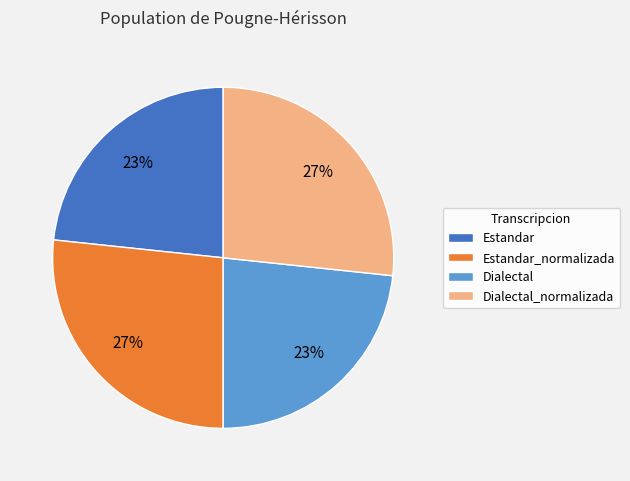

To the nearest percent, what is the average slice percentage?

25%